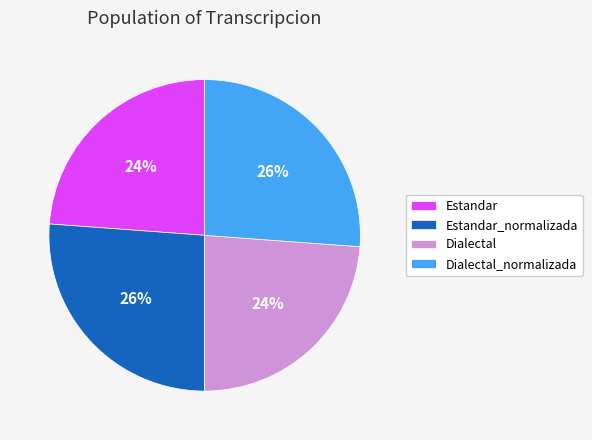

Between Estandar_normalizada and Estandar, which is larger?

Estandar_normalizada